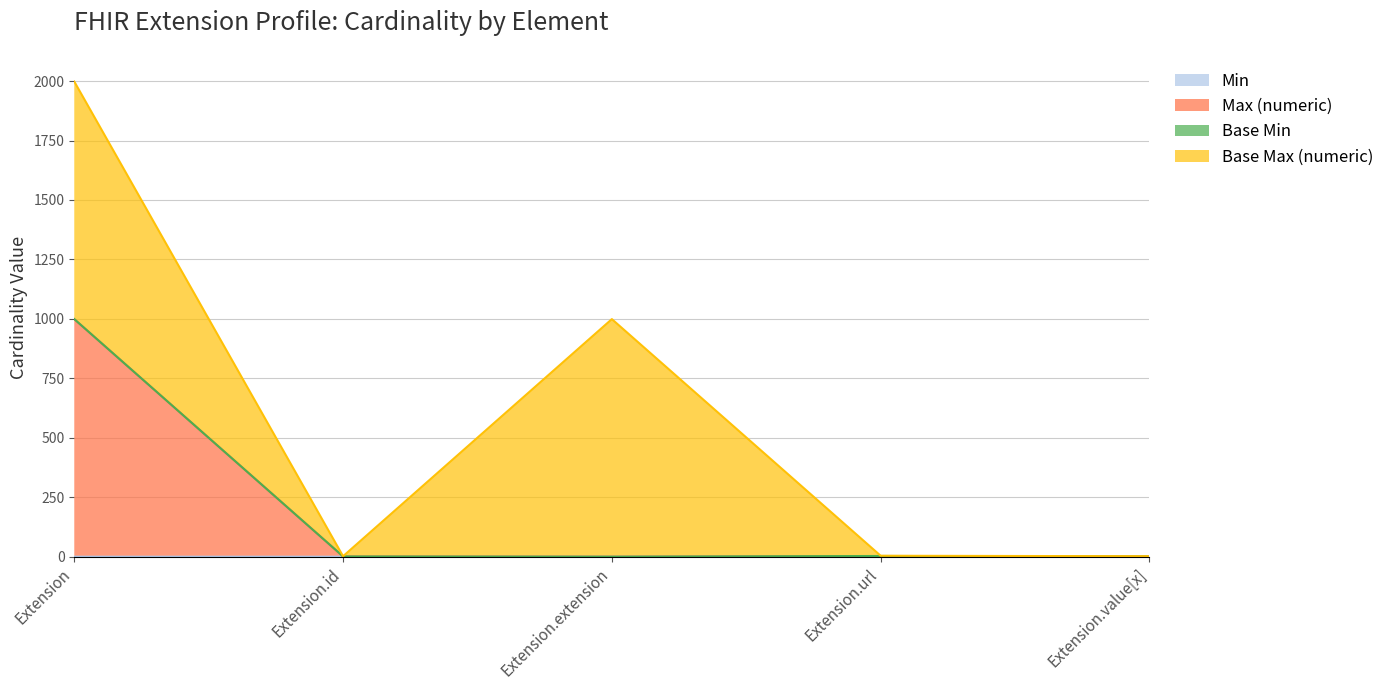

What is the label of the 3rd point from the left?

Extension.extension